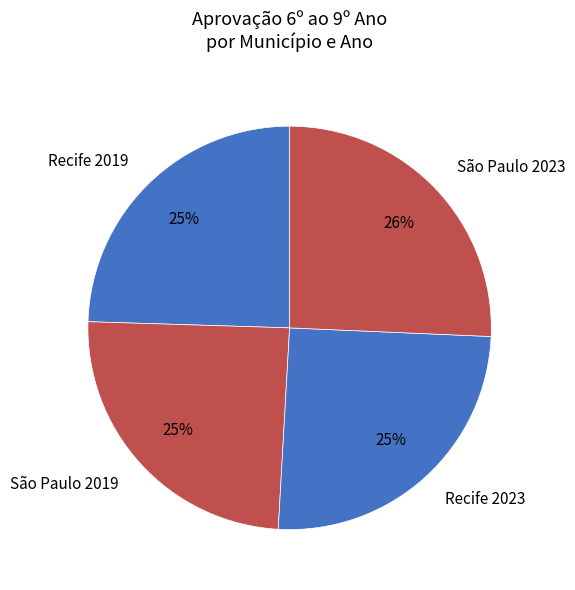

Is the sum of São Paulo 2023 and Recife 2023 greater than half?

Yes